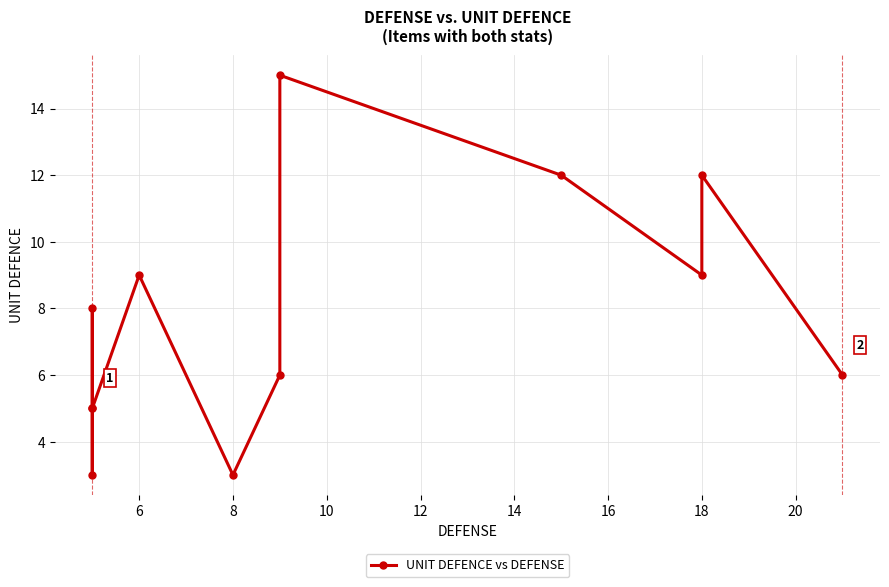

What is the average value?

8